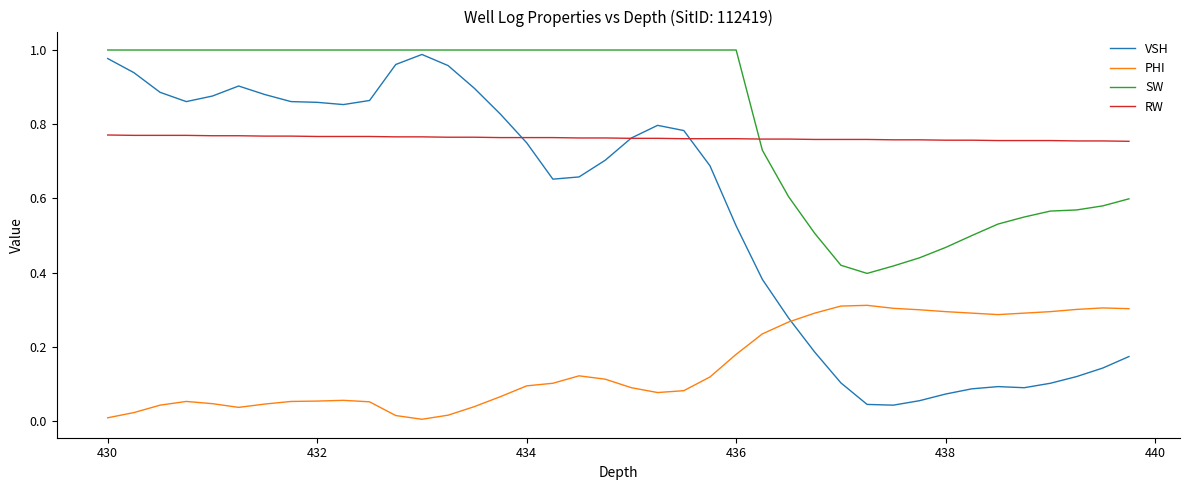

Which series has the largest total across all categories?

SW